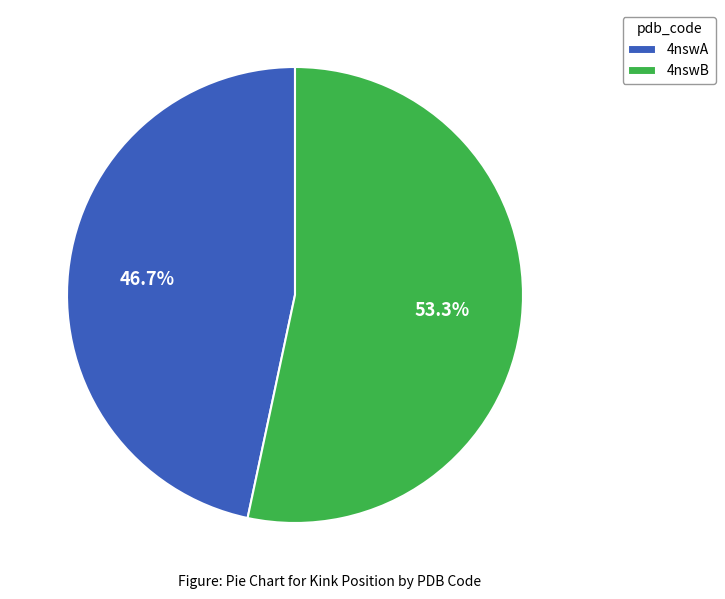

True or false: 4nswB accounts for 53% of the total.

True